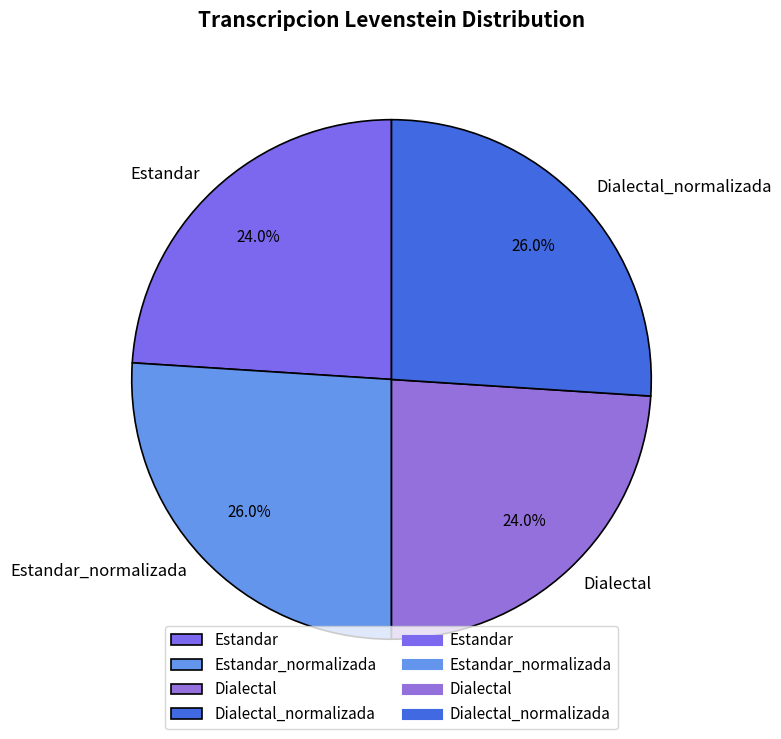

Is there a majority slice in this chart?

No